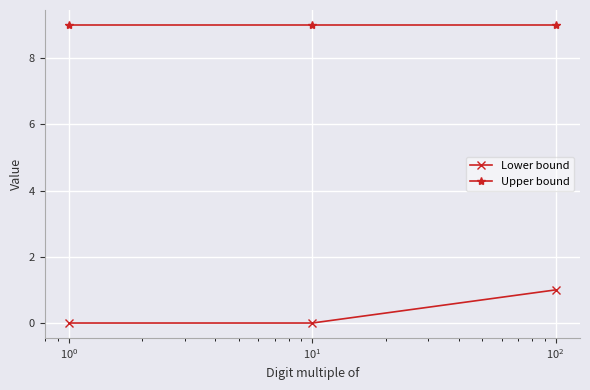

Which series has the widest spread of values?

Lower bound